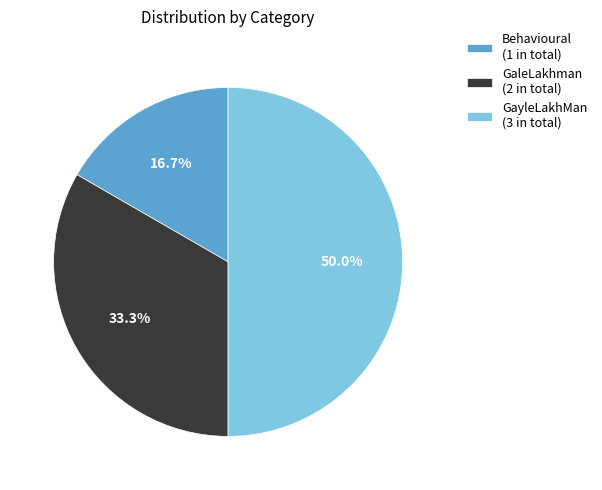

How many segments does this pie chart have?

3